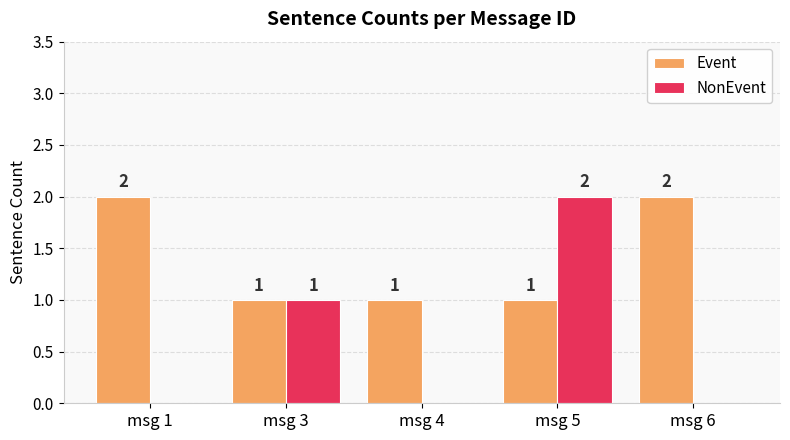

Reading right to left, list all the values displayed in this chart.

Event: msg 6=2	msg 5=1	msg 4=1	msg 3=1	msg 1=2
NonEvent: msg 6=0	msg 5=2	msg 4=0	msg 3=1	msg 1=0